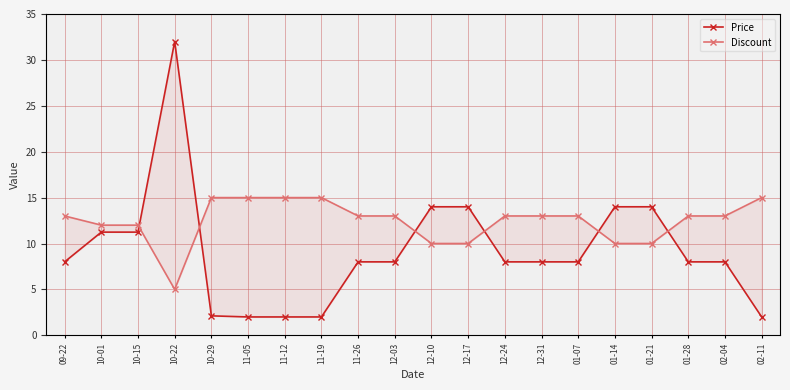

Reading left to right, what are all the values shown in this chart?

Price: 09-22=8.0	10-01=11.2	10-15=11.2	10-22=32.0	10-29=2.1	11-05=2.0	11-12=2.0	11-19=2.0	11-26=8.0	12-03=8.0	12-10=14.0	12-17=14.0	12-24=8.0	12-31=8.0	01-07=8.0	01-14=14.0	01-21=14.0	01-28=8.0	02-04=8.0	02-11=2.0
Discount: 09-22=13.0	10-01=12.0	10-15=12.0	10-22=5.0	10-29=15.0	11-05=15.0	11-12=15.0	11-19=15.0	11-26=13.0	12-03=13.0	12-10=10.0	12-17=10.0	12-24=13.0	12-31=13.0	01-07=13.0	01-14=10.0	01-21=10.0	01-28=13.0	02-04=13.0	02-11=15.0